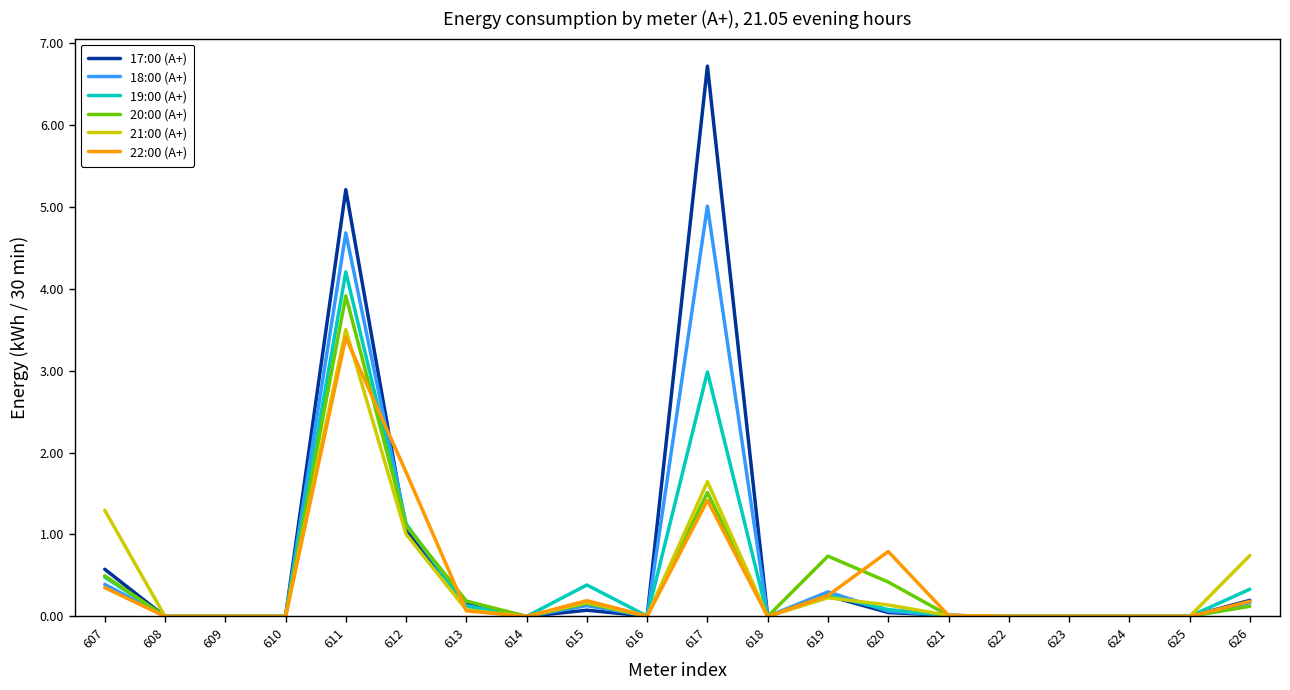

What is the sum of all 22:00 (А+) values?

8.4